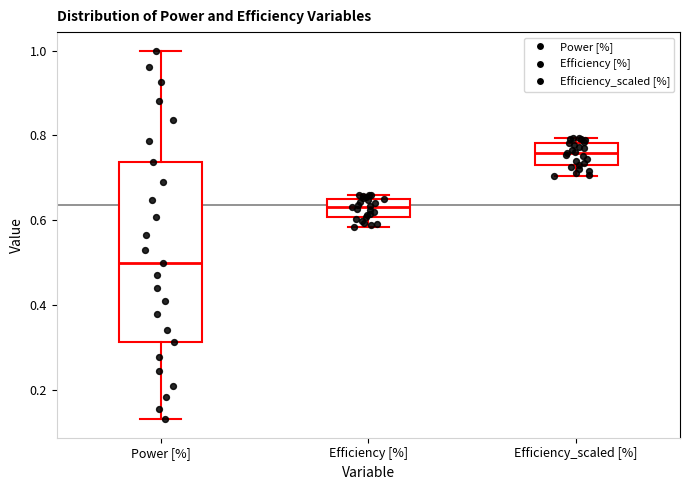

Reading left to right, read every box against the y-axis: the position of its median line, the range the box covers, and the ends of its whiskers. The values are not printed on the chart, so give them approximately, as read against the axis.

Power [%]: median 0.50, box 0.32 to 0.74, whiskers 0.14 to 1.00
Efficiency [%]: median 0.64 (inside the box), box 0.60 to 0.64, whiskers 0.58 to 0.66
Efficiency_scaled [%]: median 0.76, box 0.74 to 0.78, whiskers 0.70 to 0.80